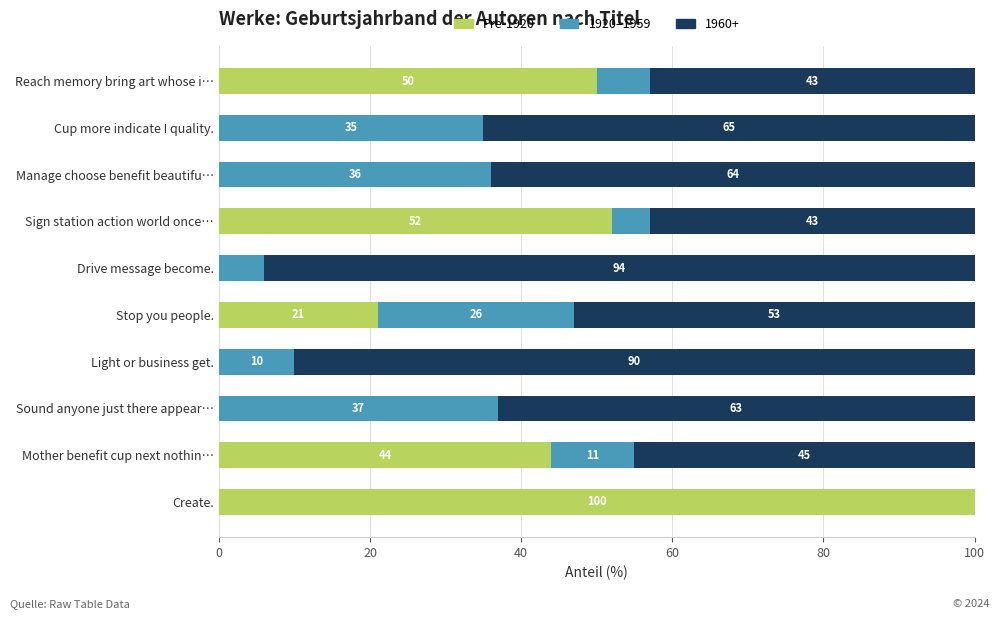

Is it true that Pre-1920 equals 0 at Sound anyone just there appear…?

True